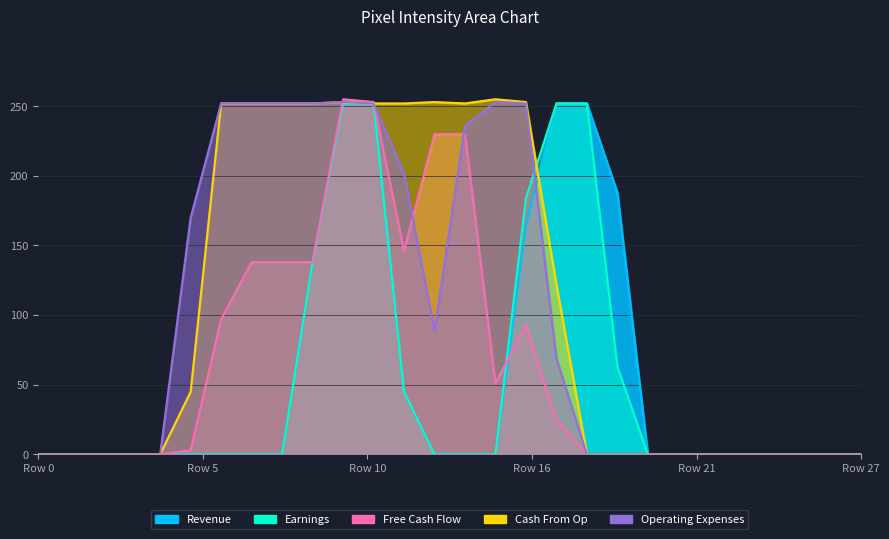

Count the Revenue values in the range 0 to 138.

22